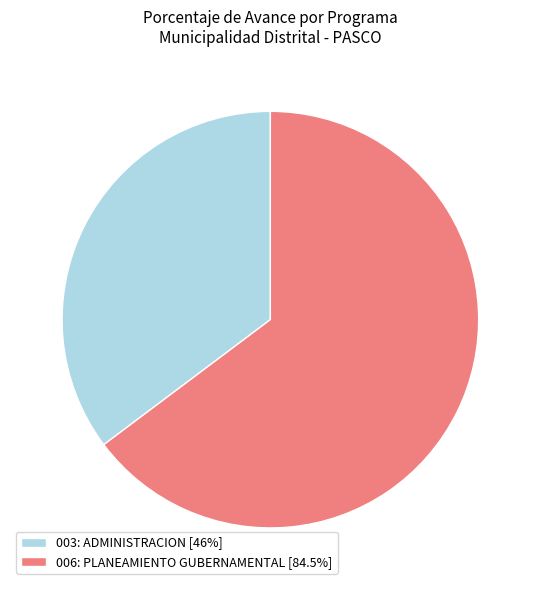

Combined, do 003: ADMINISTRACION [46%] and 006: PLANEAMIENTO GUBERNAMENTAL [84.5%] account for over 50%?

Yes